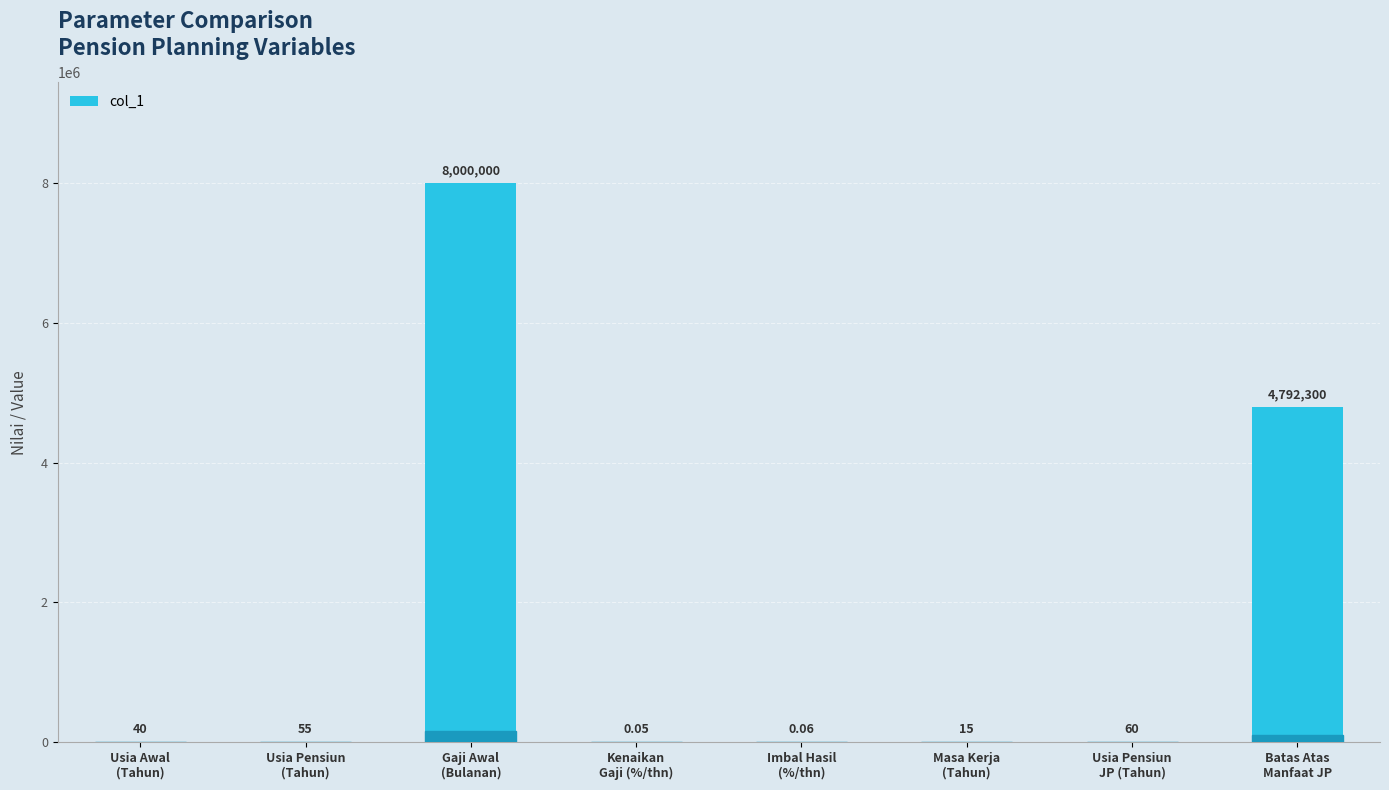

How many distinct data groups are displayed?

1